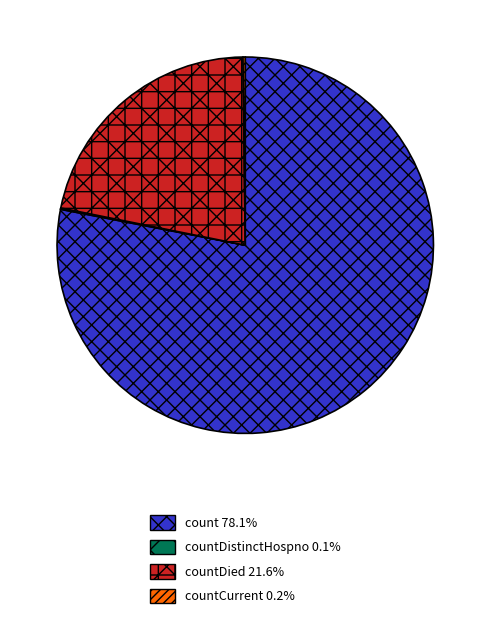

What is the ratio of the value at count 78.1% to the value at countDied 21.6%?

3.6